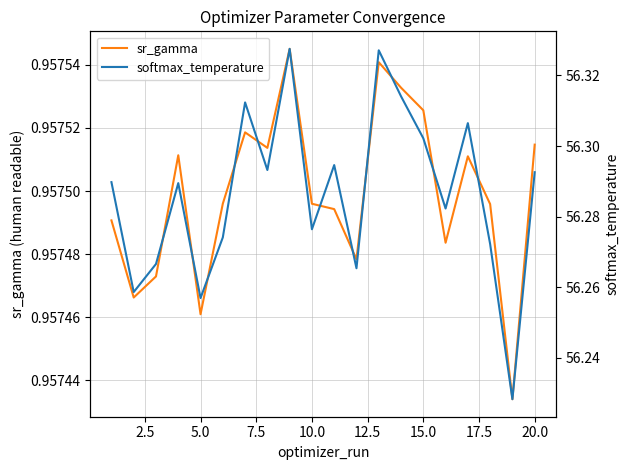

The value of sr_gamma at 5.0 is 0.3. True or false?

False